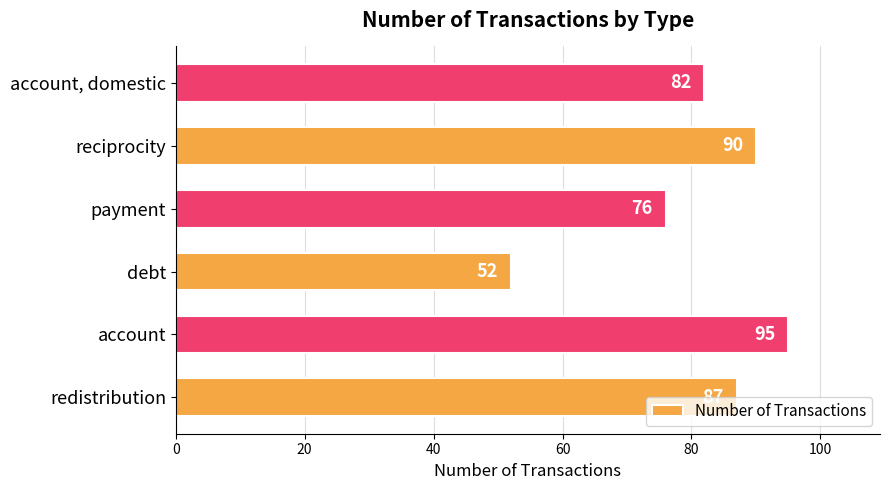

What is the sum of all values?

482